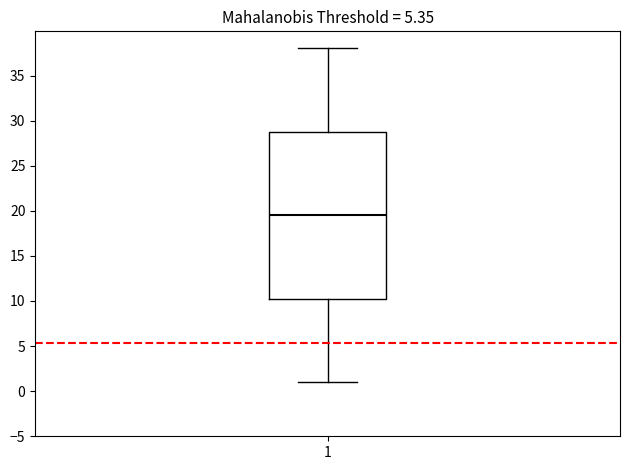

Where does the lower whisker of the box at x = 1 end on the y-axis? The values are not printed on the chart, so give them approximately, as read against the axis.

1.0